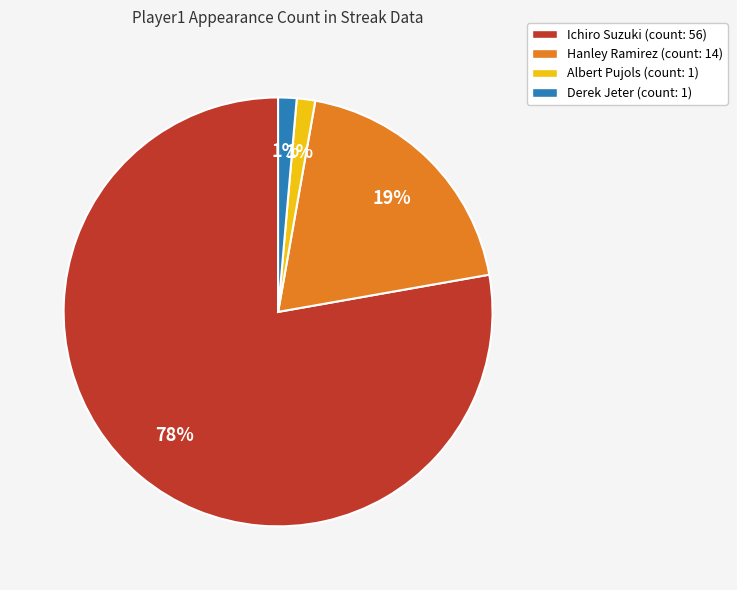

What is the largest slice in the pie chart?

Ichiro Suzuki